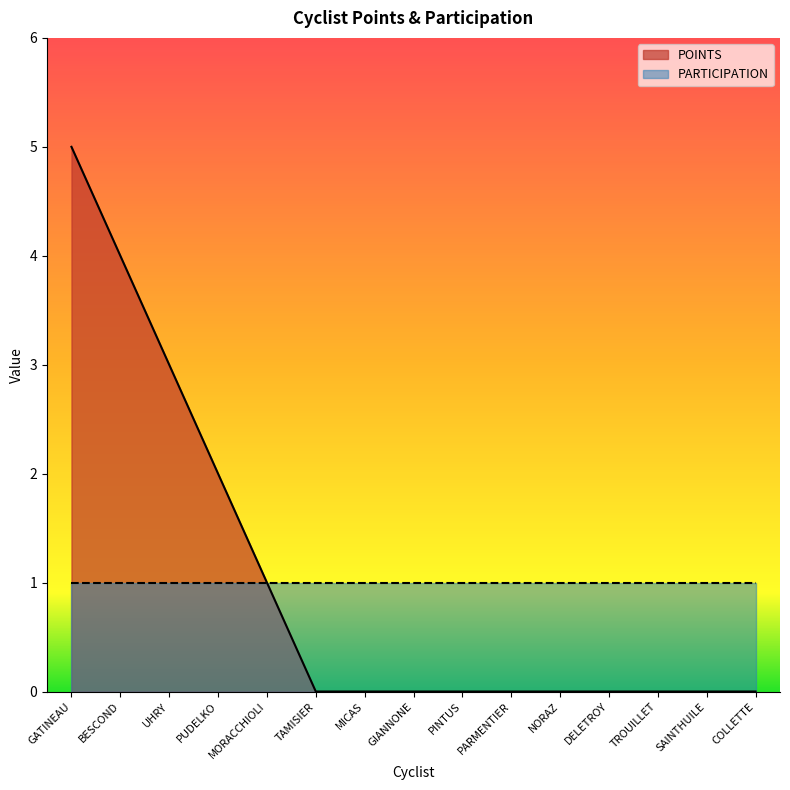

Reading left to right, what are all the values shown in this chart?

GATINEAU=5	BESCOND=4	UHRY=3	PUDELKO=2	MORACCHIOLI=1	TAMISIER=0	MICAS=0	GIANNONE=0	PINTUS=0	PARMENTIER=0	NORAZ=0	DELETROY=0	TROUILLET=0	SAINTHUILE=0	COLLETTE=0